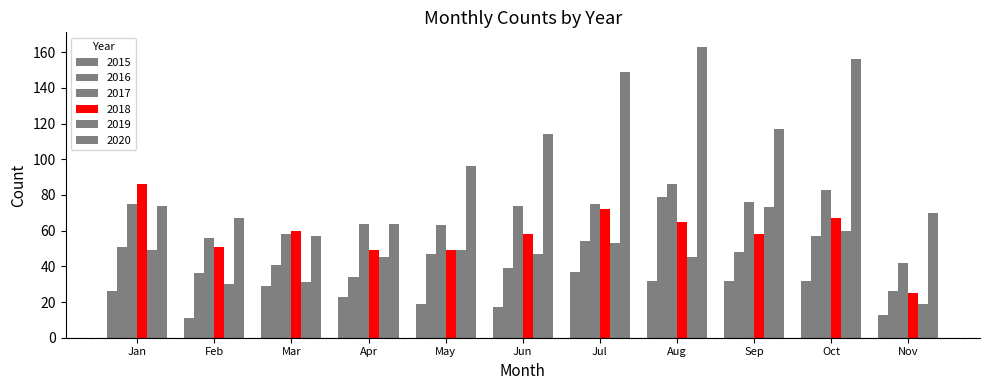

Which series has the largest total across all categories?

2020